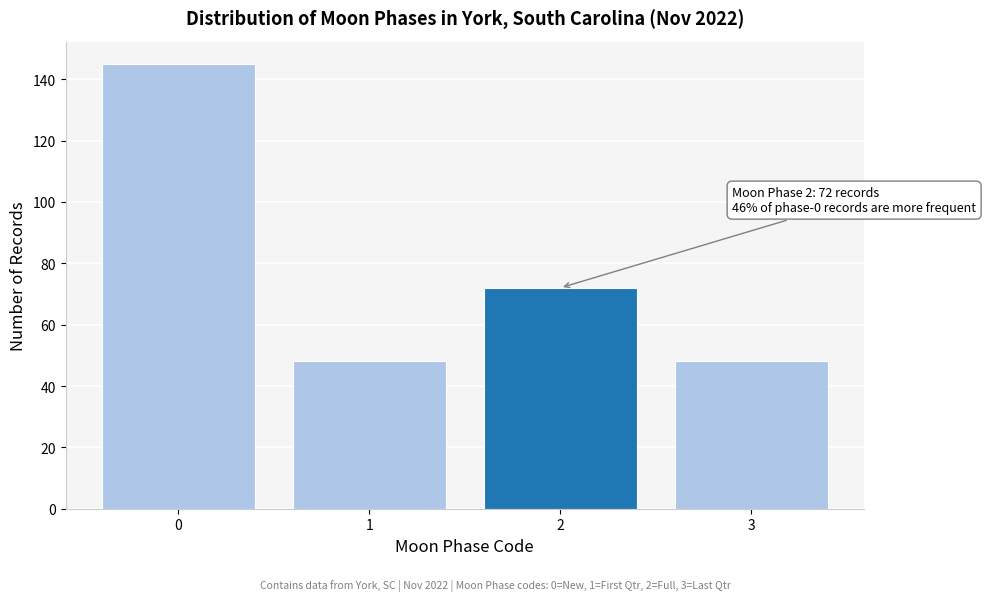

Reading left to right, list all the values displayed in this chart.

145	48	72	48